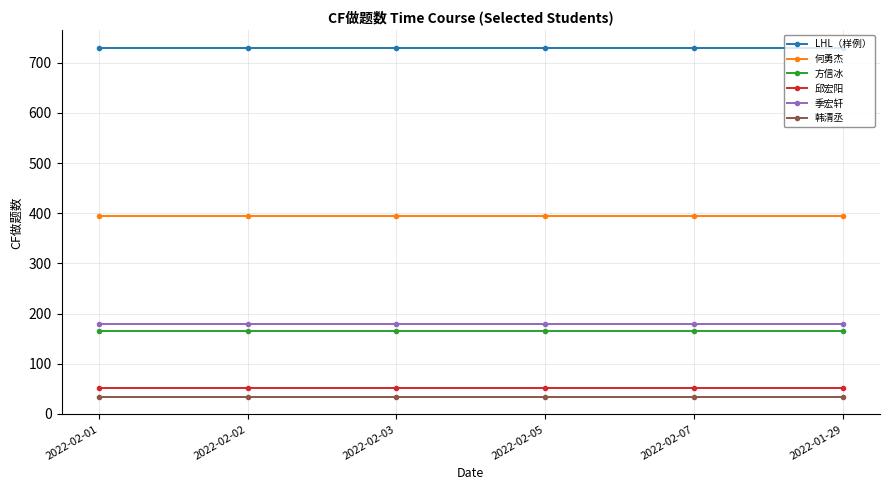

What is the value of the 方信冰 point at the 2nd from the left?

166